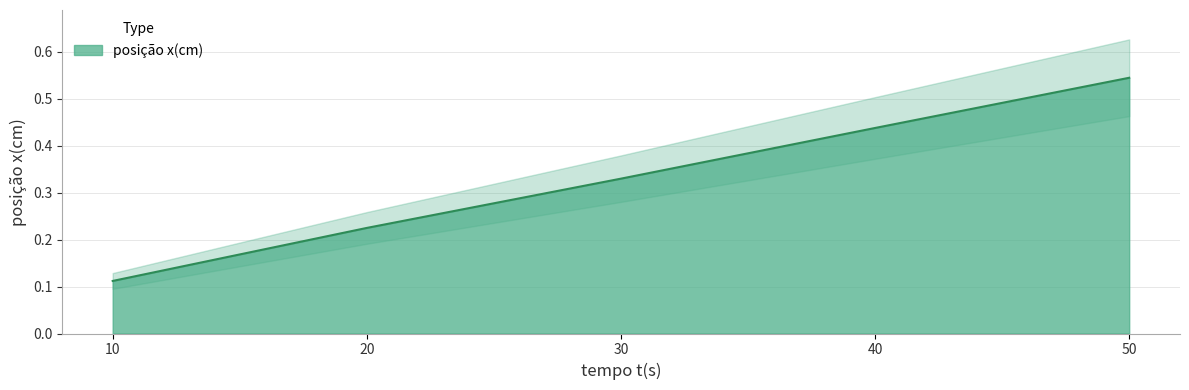

At which category does the chart reach its minimum across all series?

10